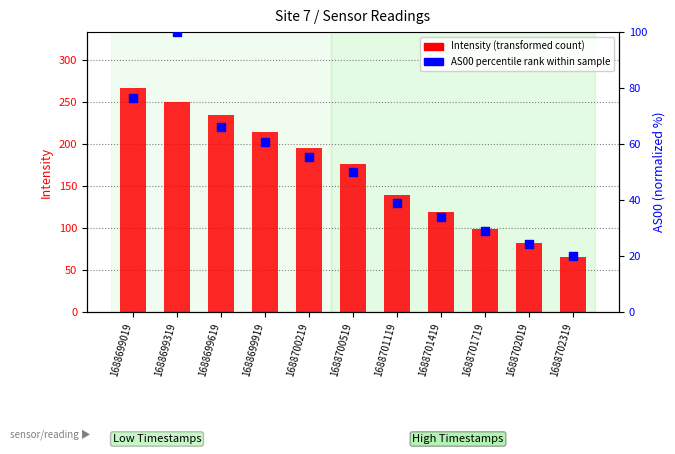

What is the total value across all series at 1688702319?

85.1